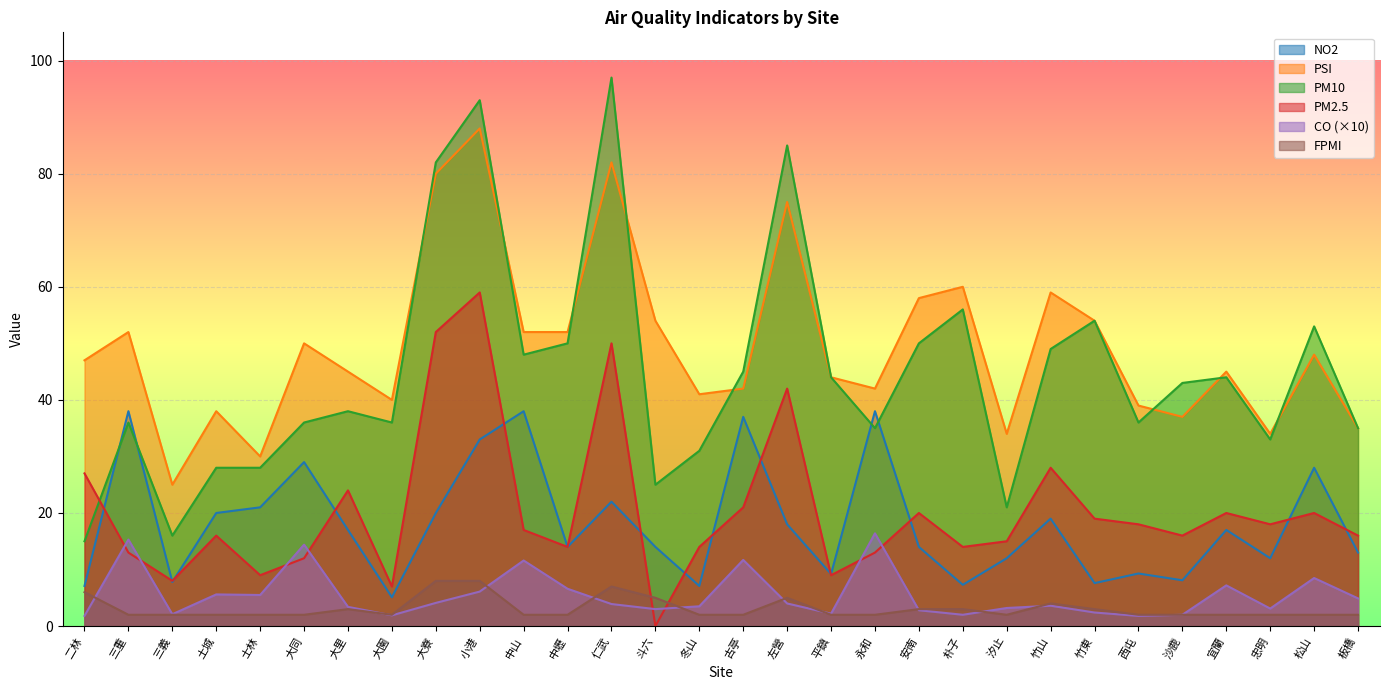

Is the value of CO at 竹山 greater than the value of NO2 at 安南?

No